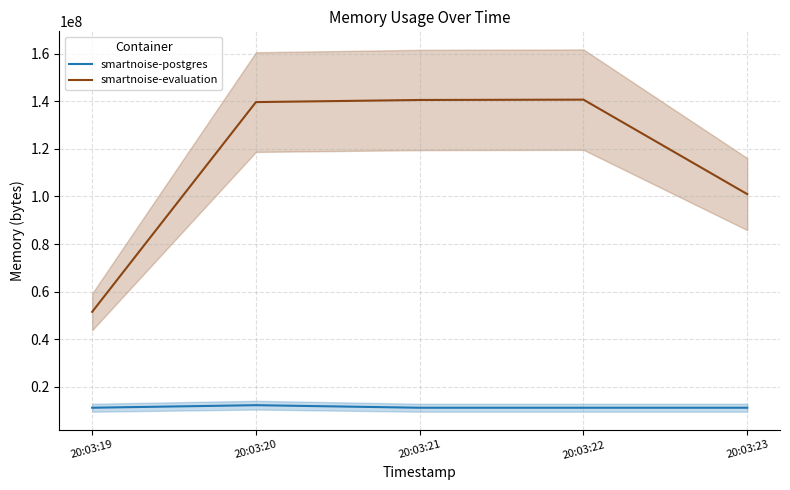

At which category is the sum across all series the highest?

20:03:20